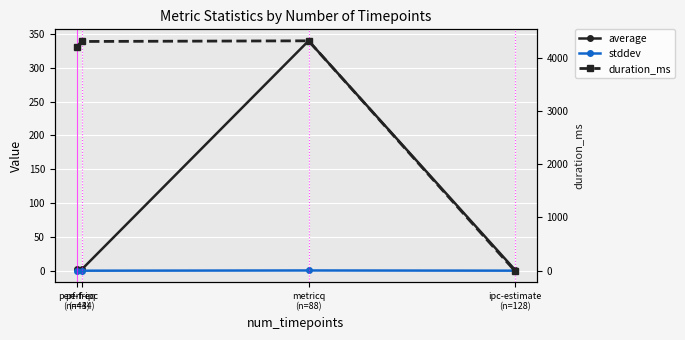

What is the spread (max minus min) of values at perf-ipc
(n=44)?

4302.0